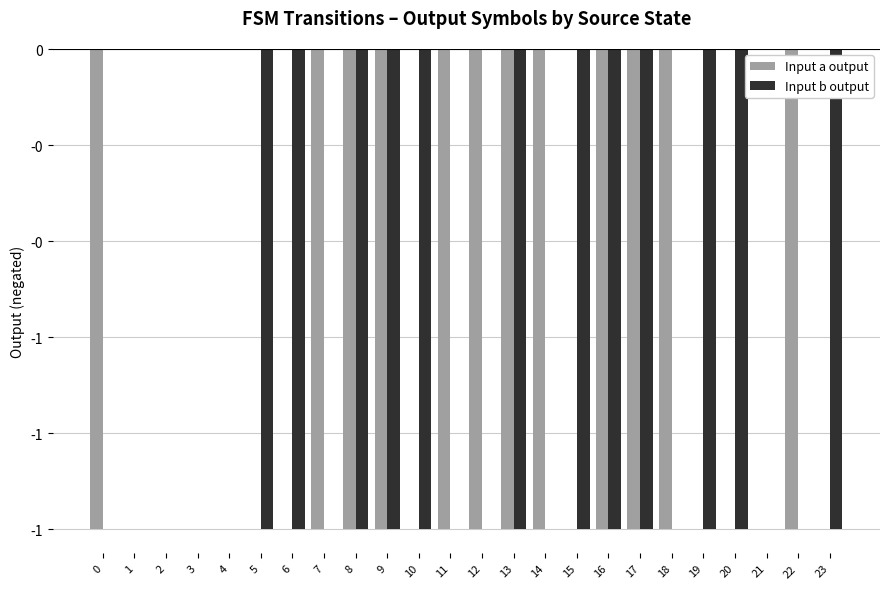

Reading left to right, transcribe all the data shown in this chart.

Input a output: -1	0	0	0	0	0	0	-1	-1	-1	0	-1	-1	-1	-1	0	-1	-1	-1	0	0	0	-1	0
Input b output: 0	0	0	0	0	-1	-1	0	-1	-1	-1	0	0	-1	0	-1	-1	-1	0	-1	-1	0	0	-1